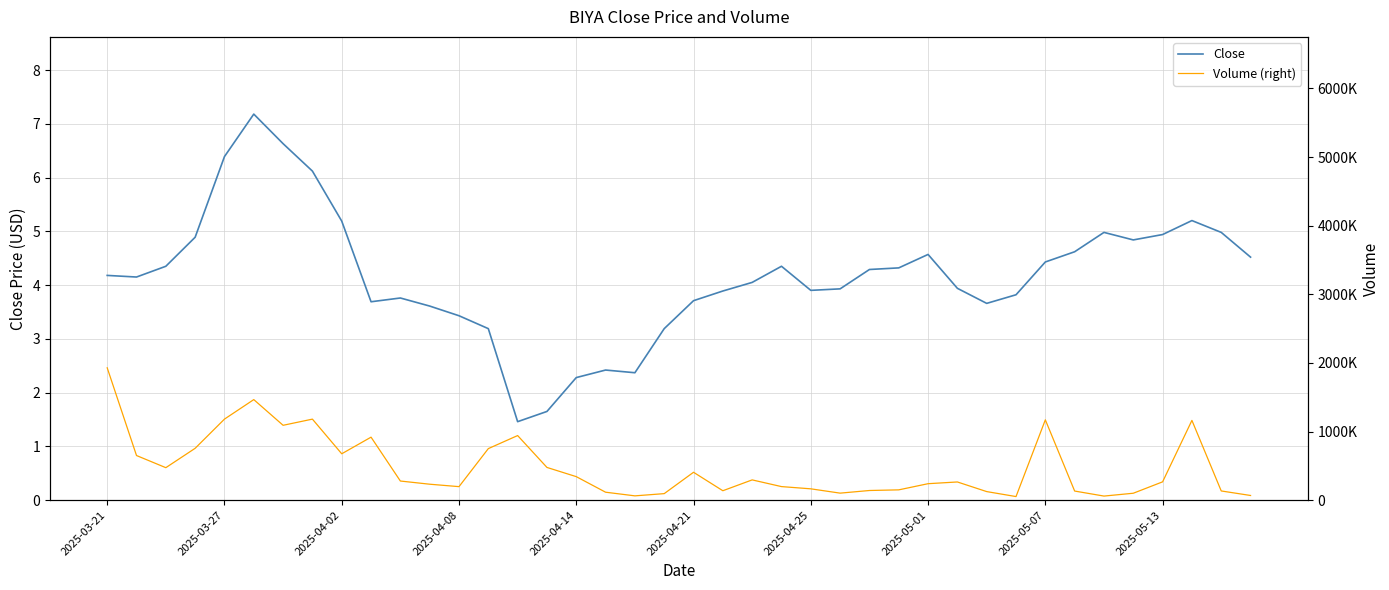

True or false: Close and Volume (right) intersect in this chart.

False